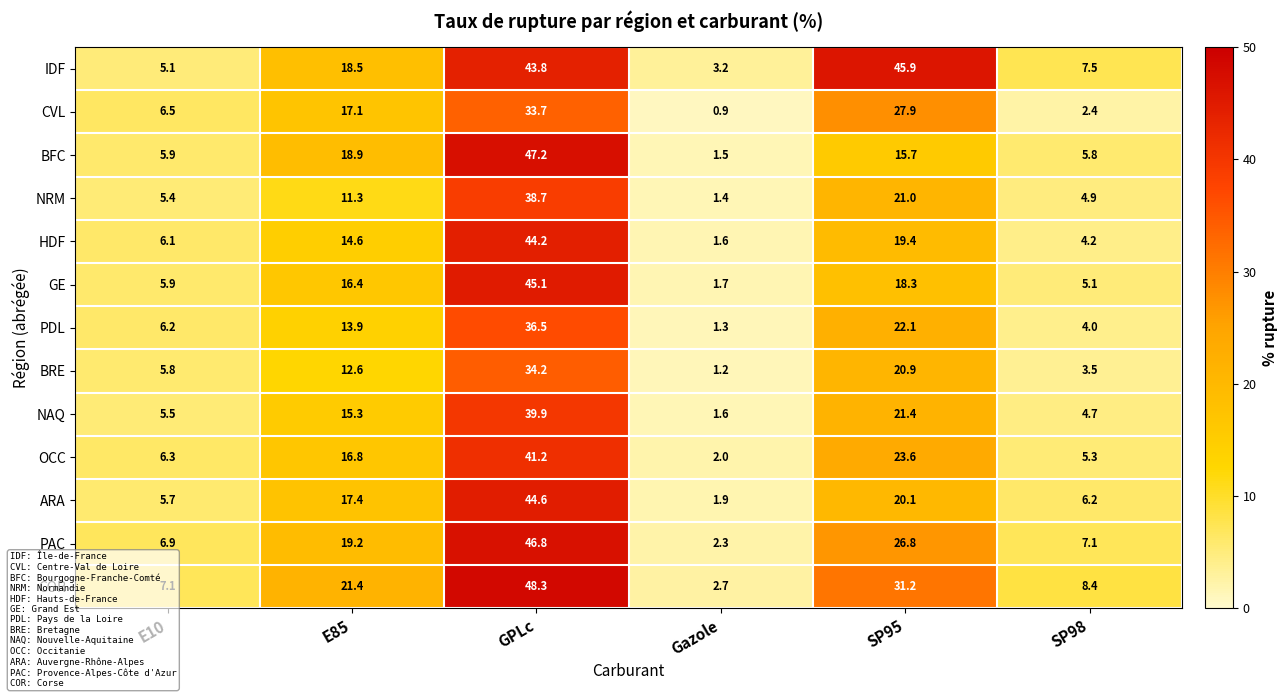

What is the average value of the CVL series?

14.8